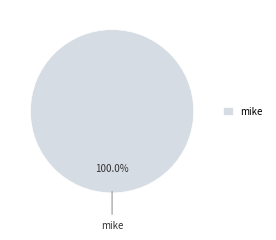

Rank the categories by value from lowest to highest.

mike